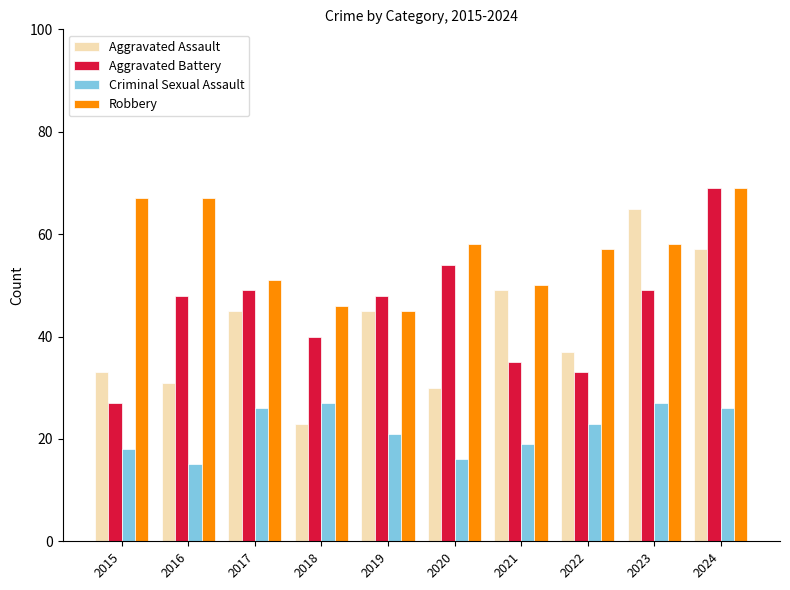

Reading right to left, list all the values displayed in this chart.

Aggravated Assault: 57	65	37	49	30	45	23	45	31	33
Aggravated Battery: 69	49	33	35	54	48	40	49	48	27
Criminal Sexual Assault: 26	27	23	19	16	21	27	26	15	18
Robbery: 69	58	57	50	58	45	46	51	67	67